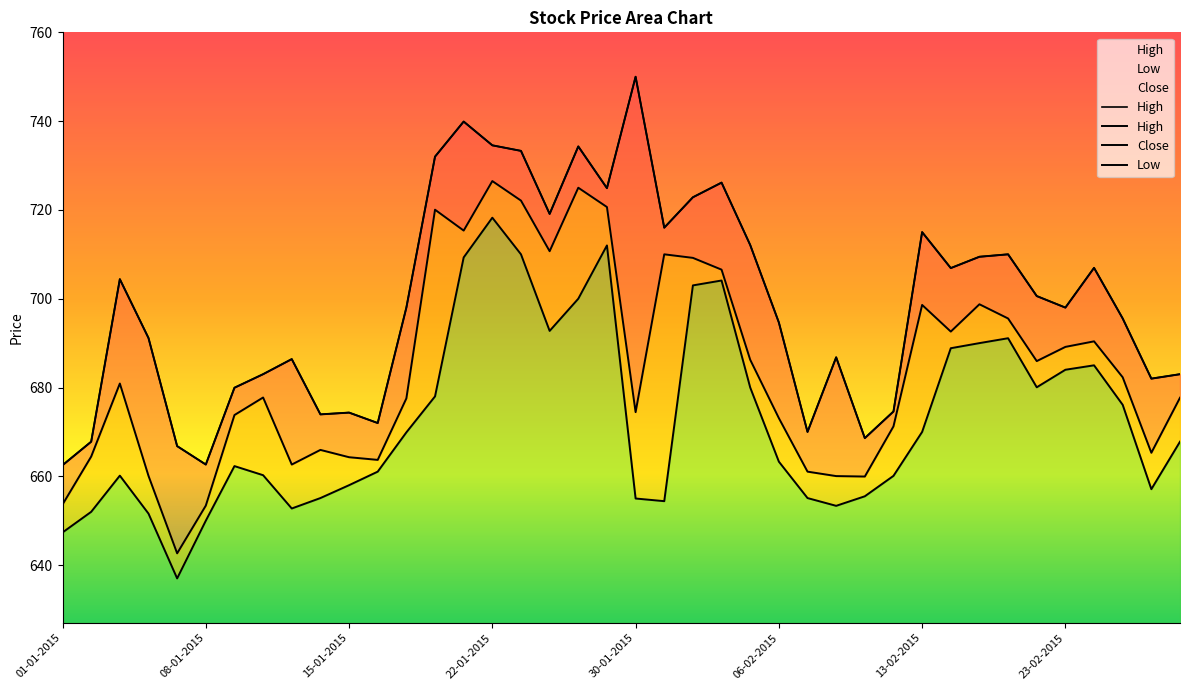

Does the chart have visible grid lines?

No